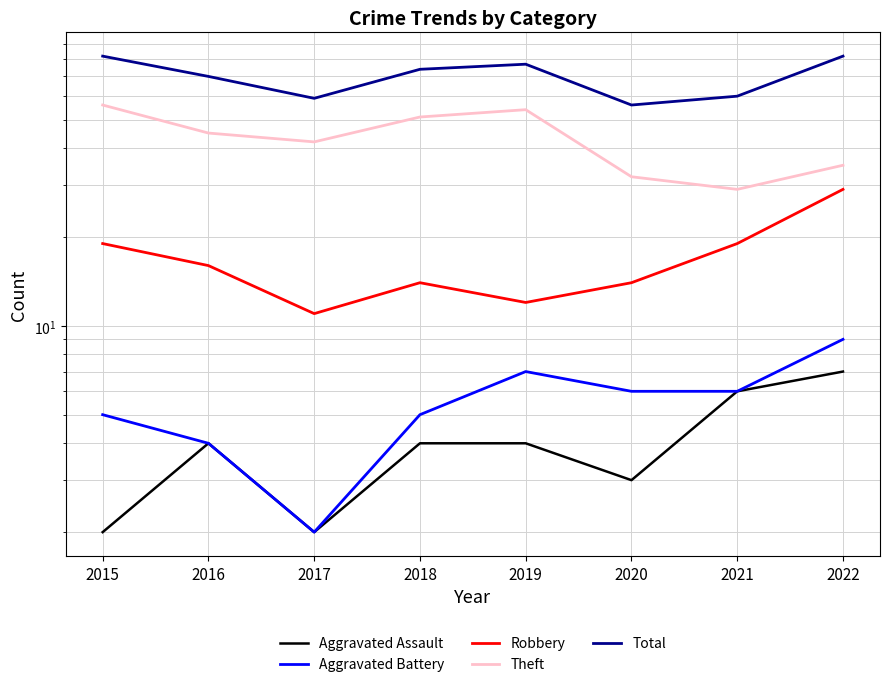

List the labels in order of Robbery value, smallest first.

2017, 2019, 2018, 2020, 2016, 2015, 2021, 2022